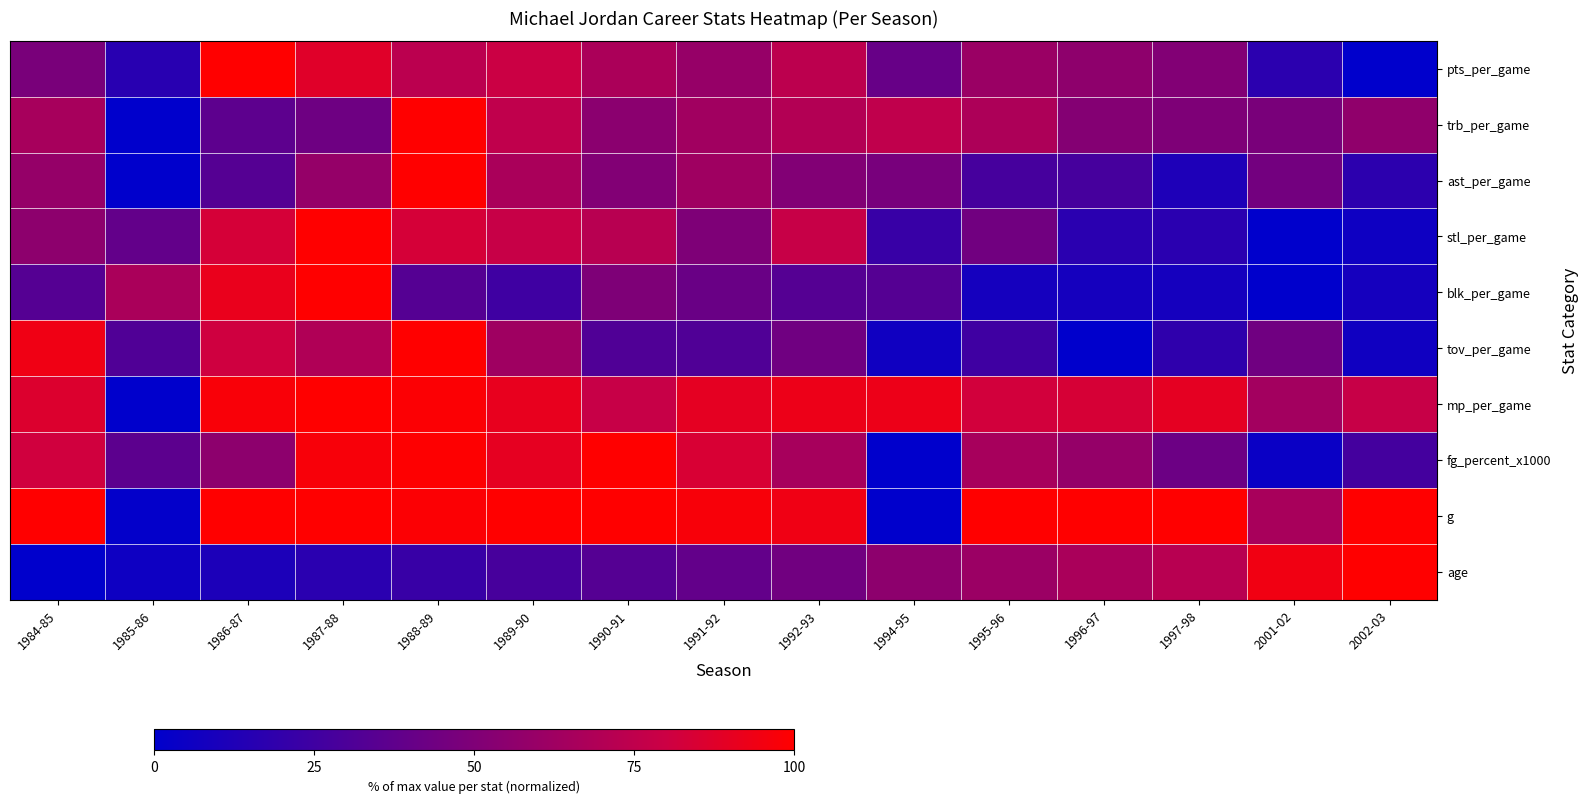

What is the difference between the highest and lowest values at 2001-02?

94.4